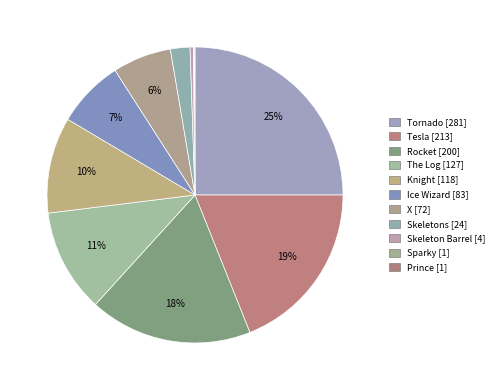

Does Rocket account for over 50% of the chart?

No